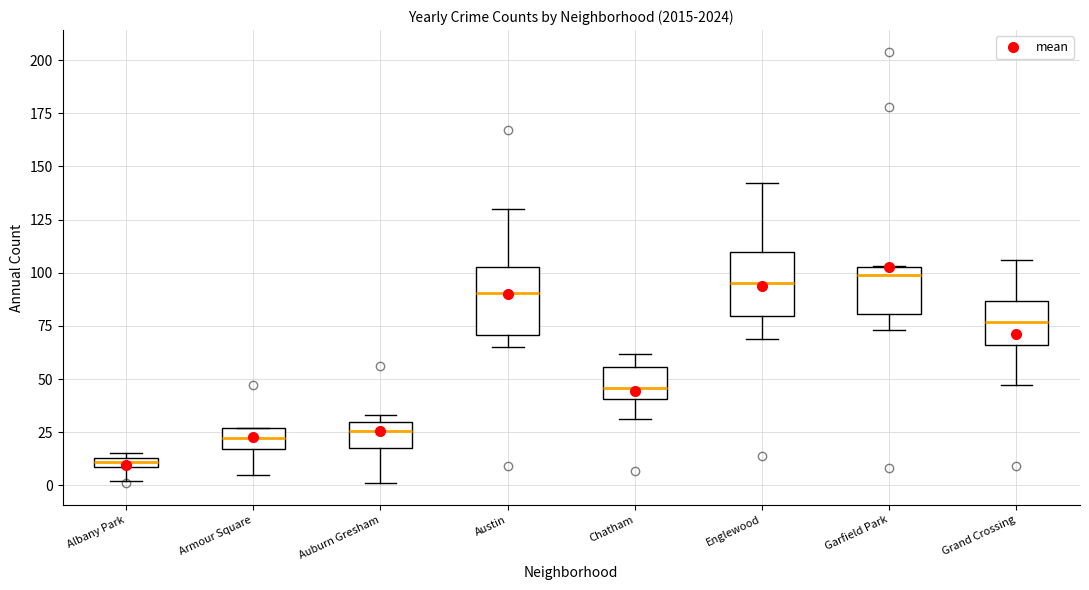

Where is the upper edge of the box for Grand Crossing on the y-axis? The values are not printed on the chart, so give them approximately, as read against the axis.

85